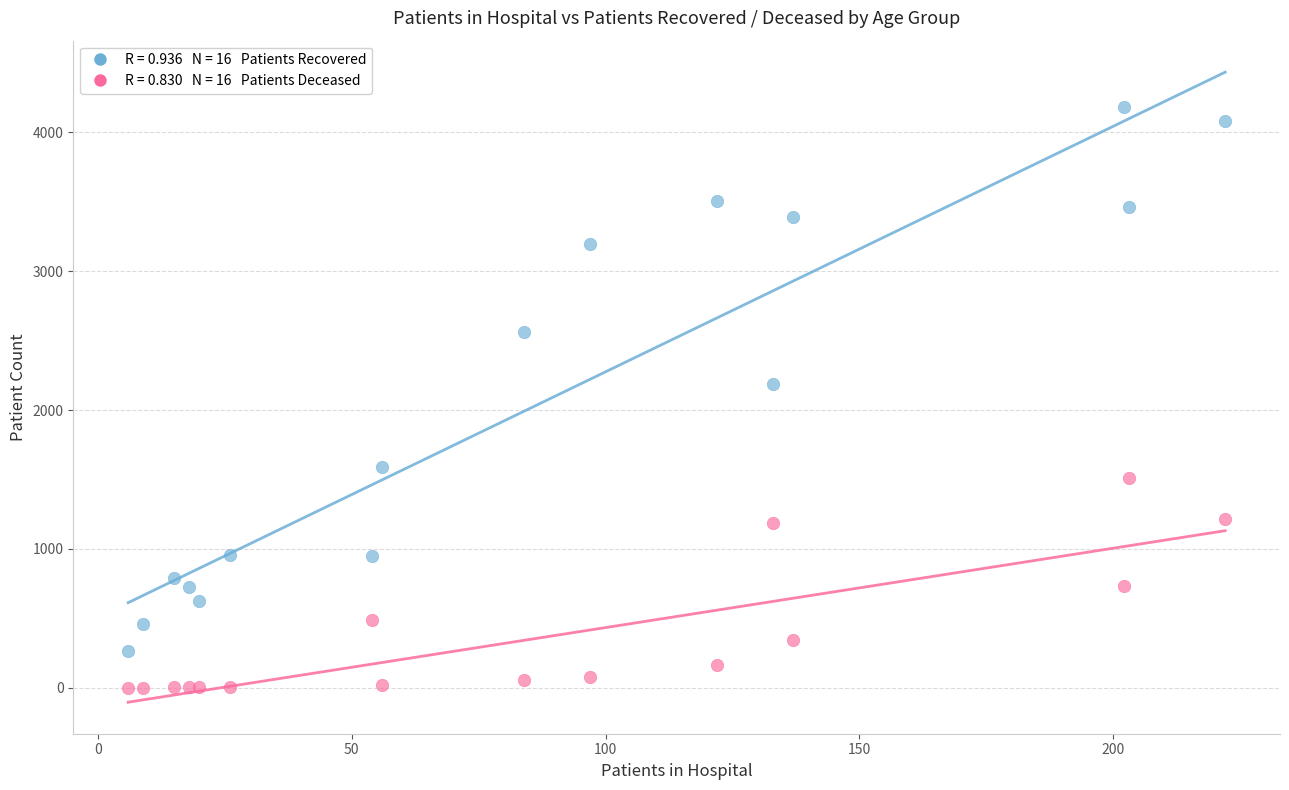

Across all series, what Y value is closest to 2092?

2190